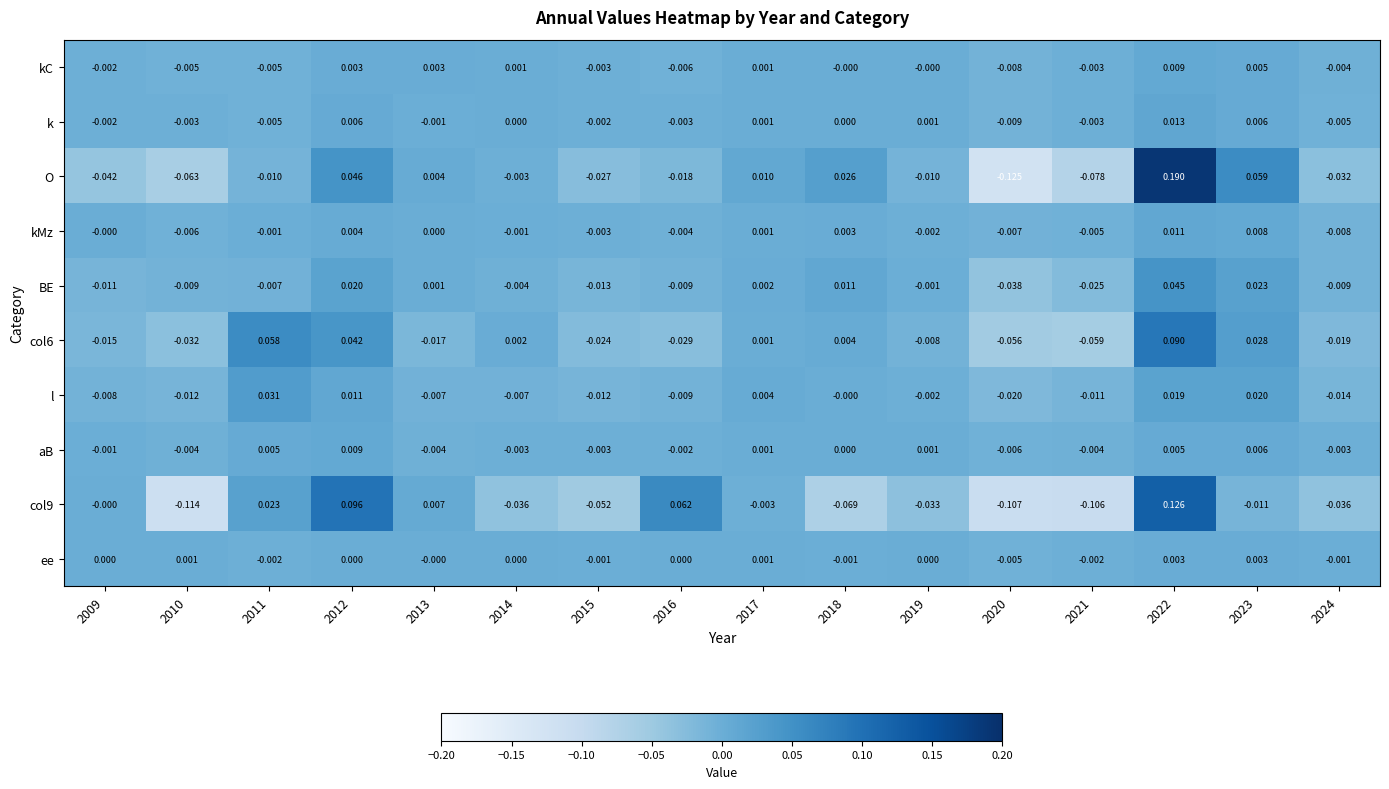

Which series changed the most between 2009 and 2023?

O